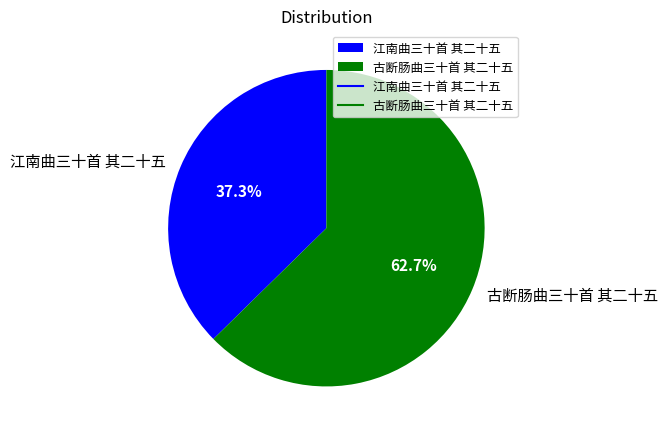

To the nearest percent, what portion does 江南曲三十首 其二十五 represent?

37%